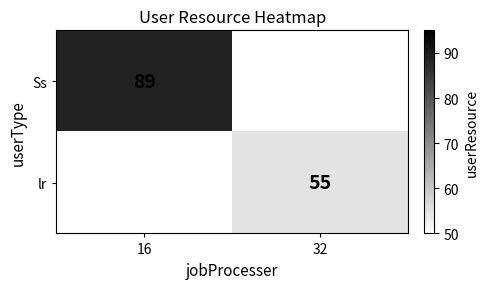

The Ss series shows 33 at 16. True or false?

False